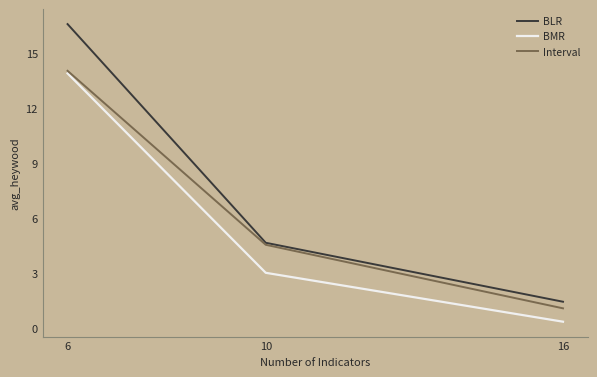

What is the spread (max minus min) of values at 6?

2.7